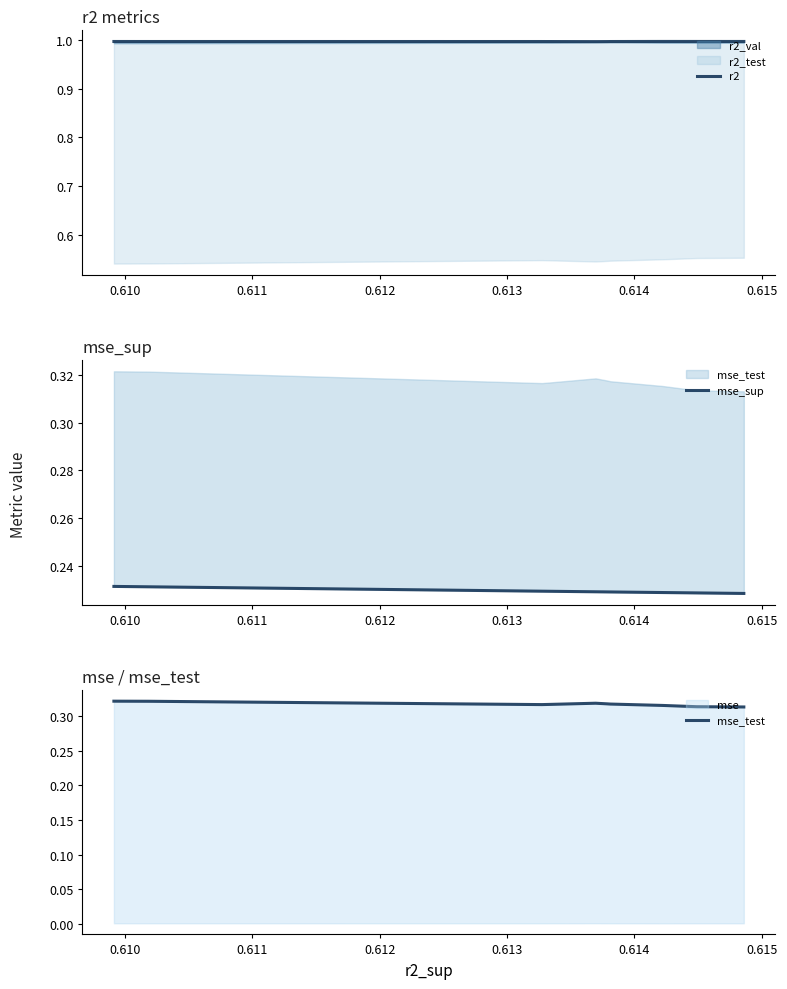

Is the value of mse_test at 9 greater than the value of mse_sup at 0.611?

Yes